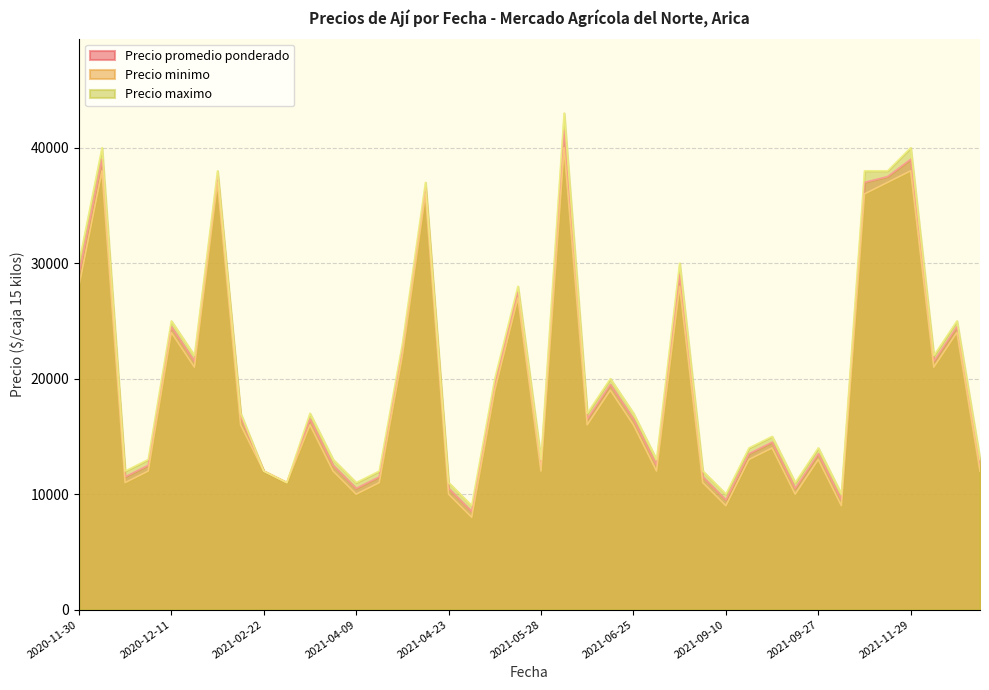

The value of Precio minimo at 2021-02-22 is 17707. True or false?

False